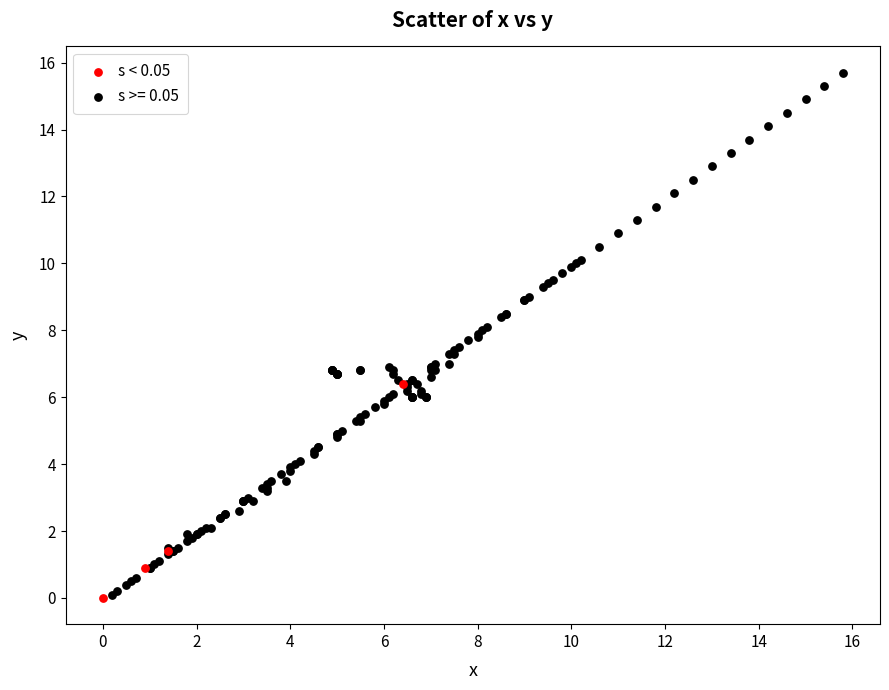

Which series contains the highest Y value?

s >= 0.05